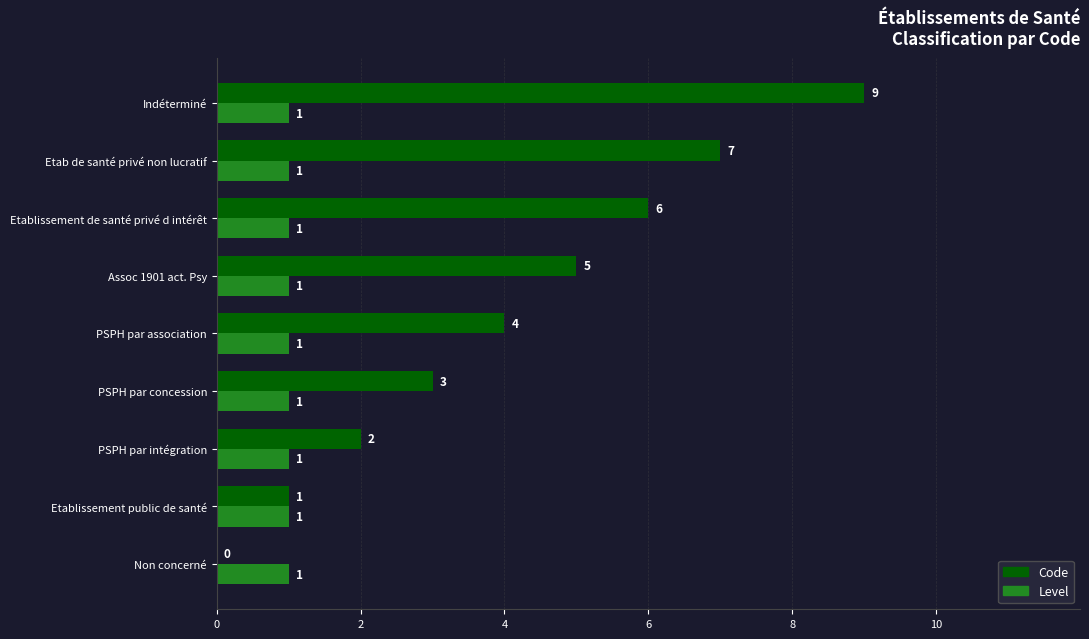

What is the sum of all Code values?

37